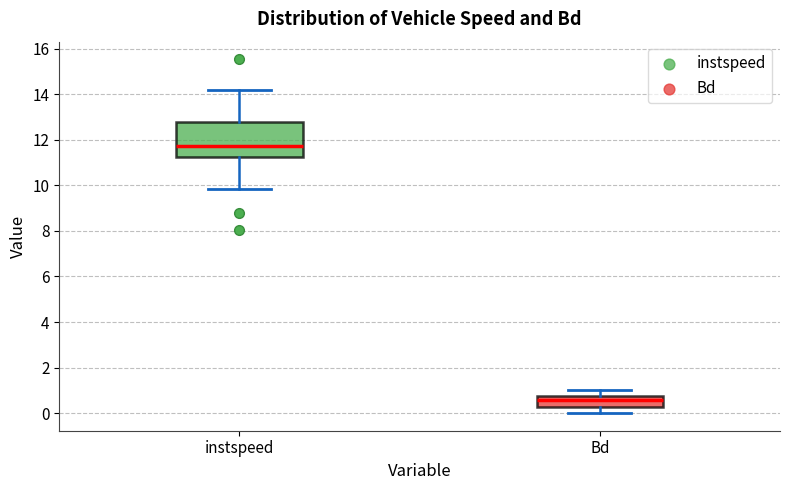

Where is the lower edge of the box for instspeed on the y-axis? The values are not printed on the chart, so give them approximately, as read against the axis.

11.2